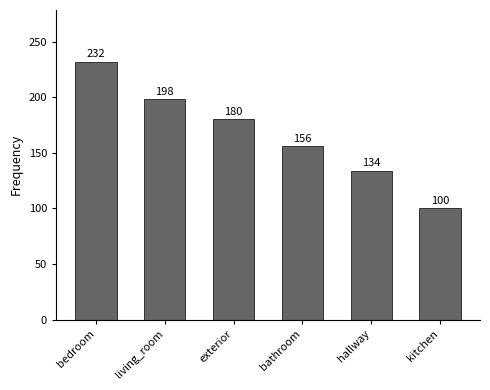

Are the bars grouped side by side (vs. stacked)?

No